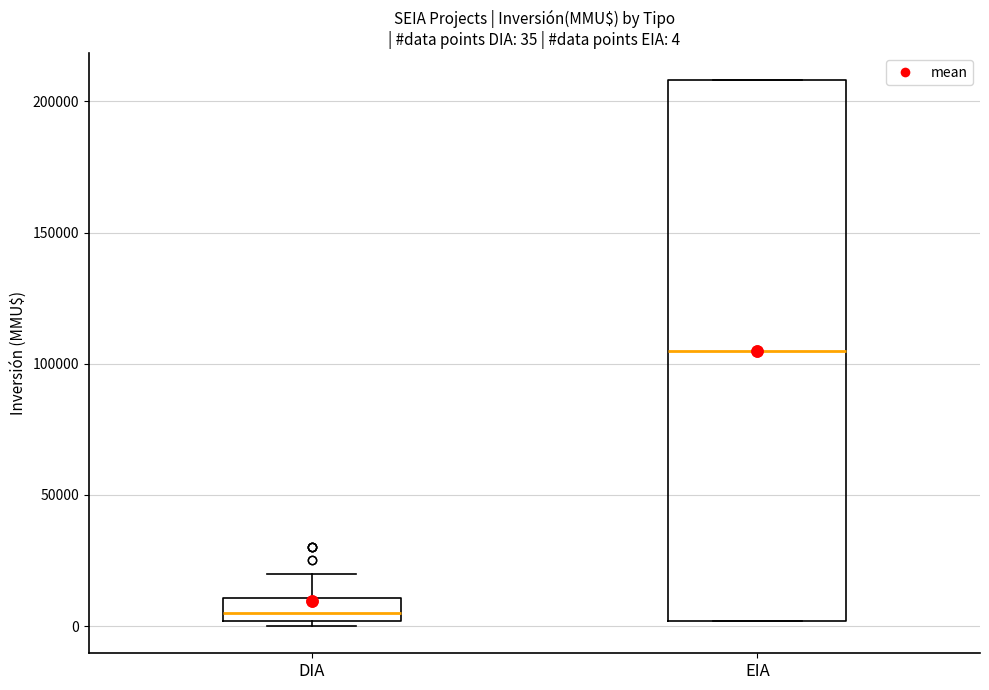

Comparing the boxes themselves (not the whiskers), which one is the tallest?

EIA